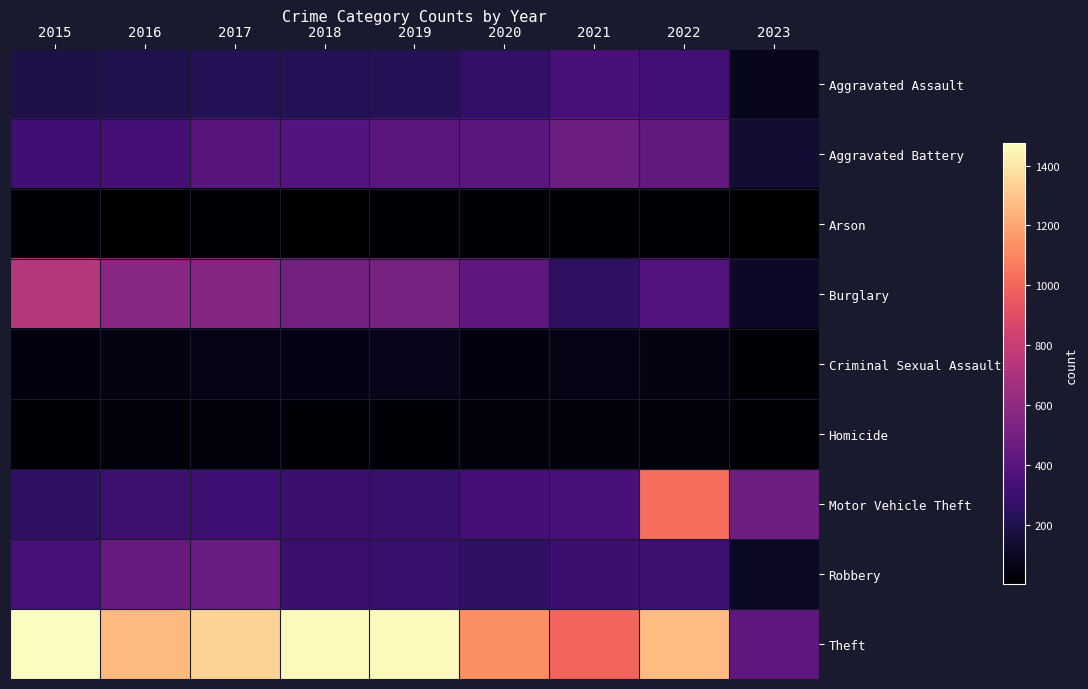

At 2018, list the series in order from smallest to largest.

Arson, Homicide, Criminal Sexual Assault, Aggravated Assault, Motor Vehicle Theft, Robbery, Aggravated Battery, Burglary, Theft